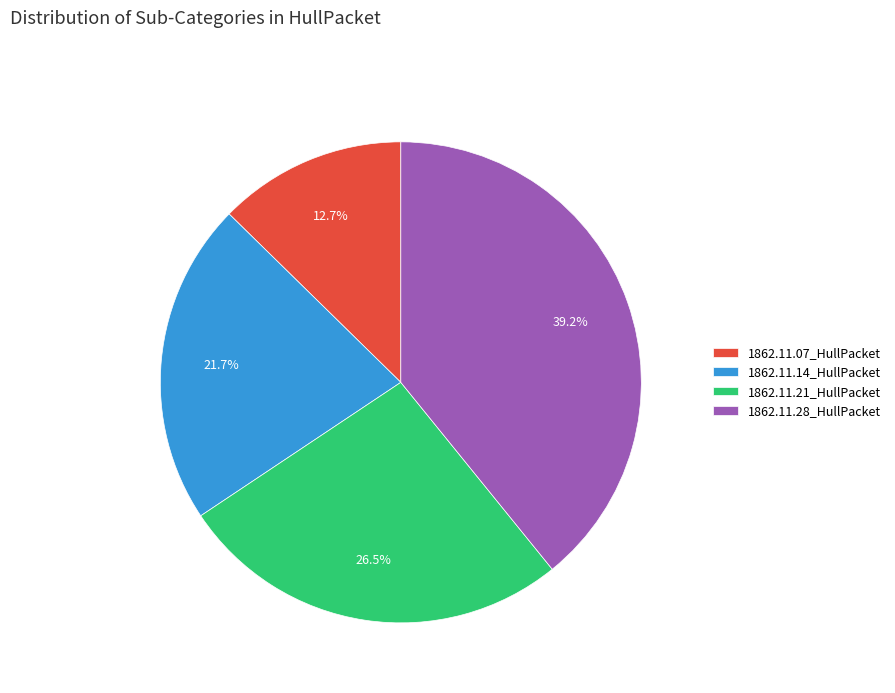

How many slices are in this pie chart?

4